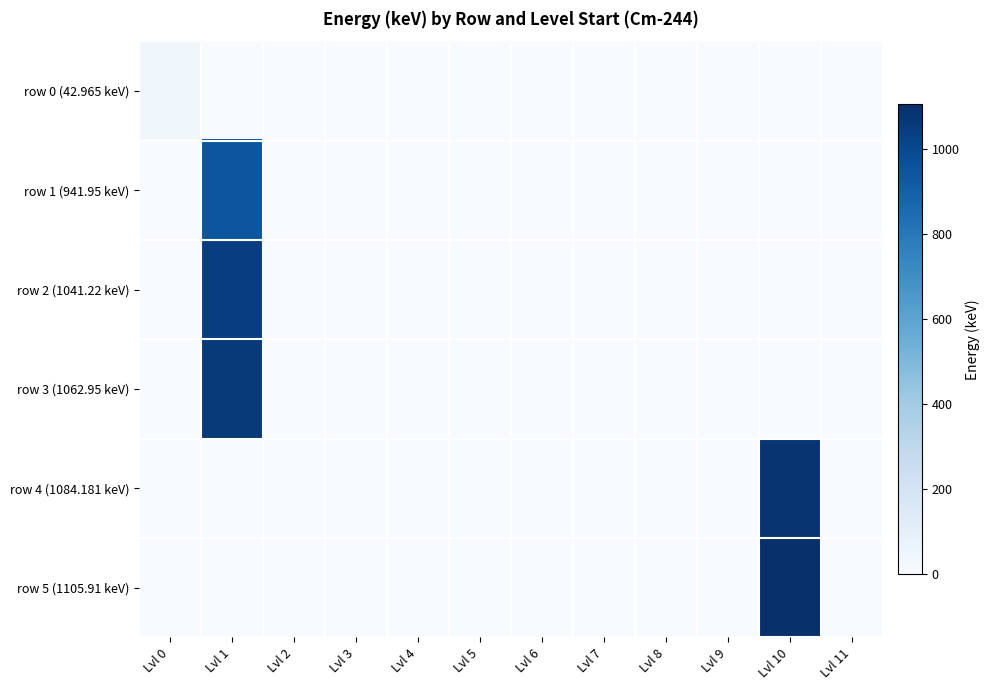

Rank the series by their maximum value, from highest to lowest.

row 5 (1105.91 keV), row 4 (1084.181 keV), row 3 (1062.95 keV), row 2 (1041.22 keV), row 1 (941.95 keV), row 0 (42.965 keV)